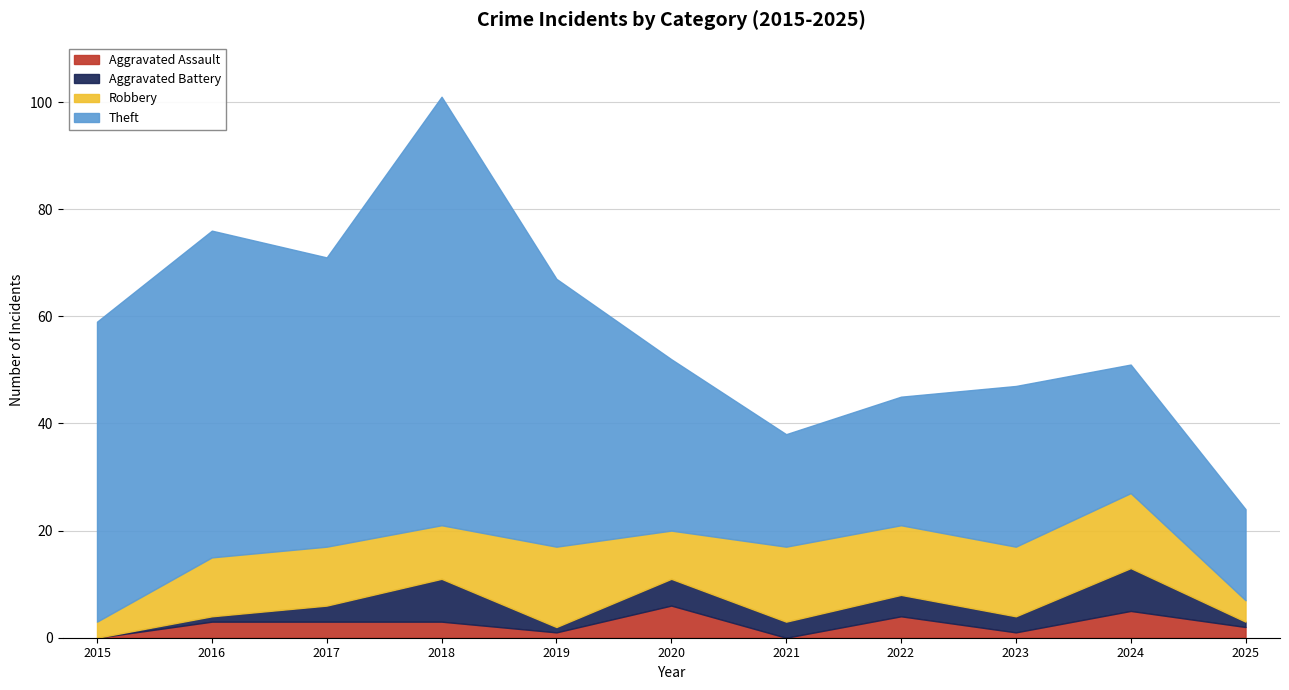

How many lines are shown in the chart?

4